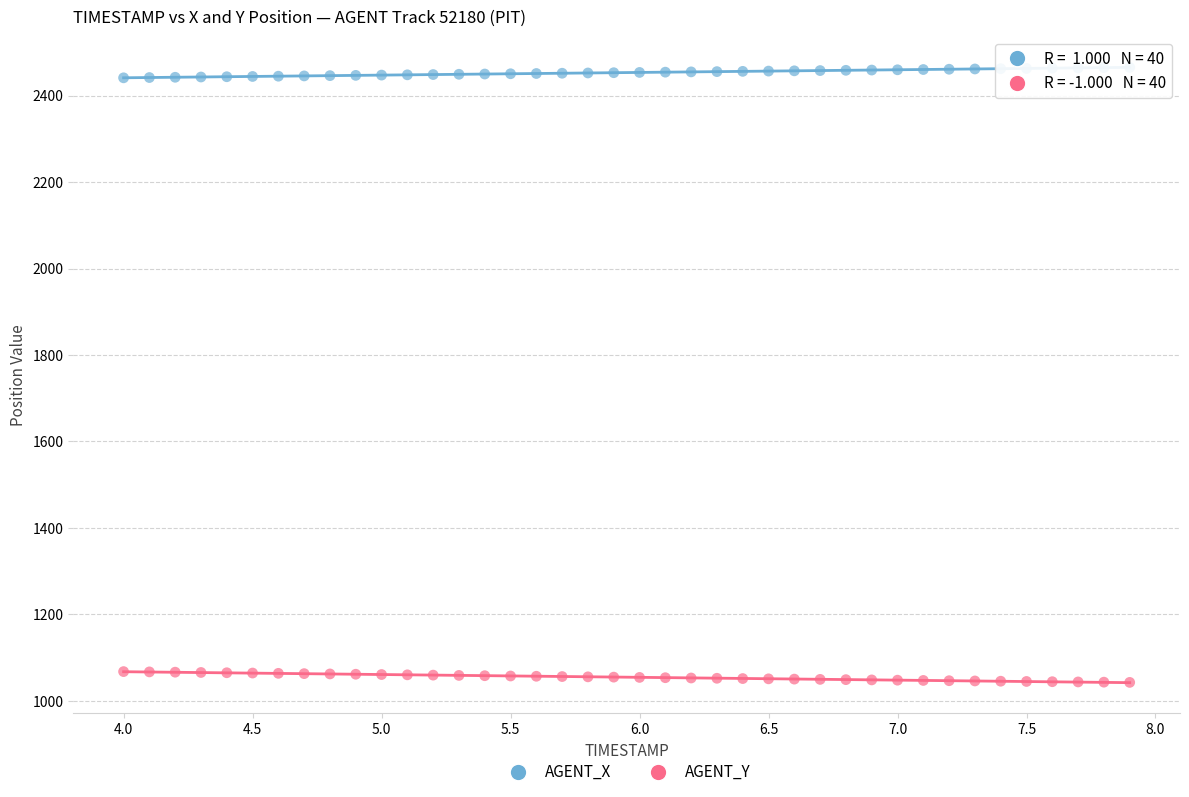

Which series reaches the maximum Y coordinate?

AGENT_X